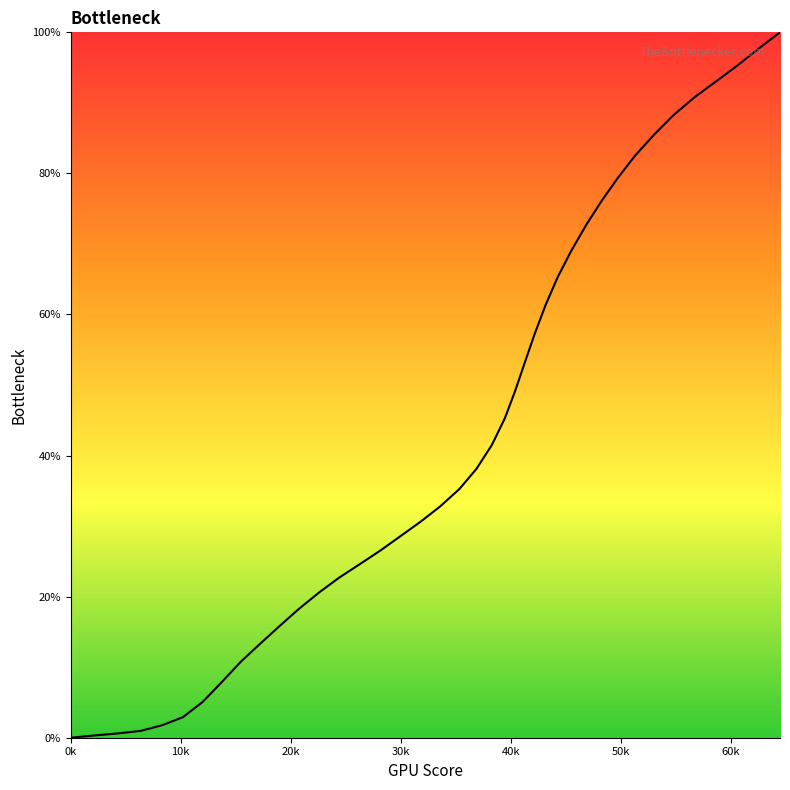

How many series are shown in this chart?

1